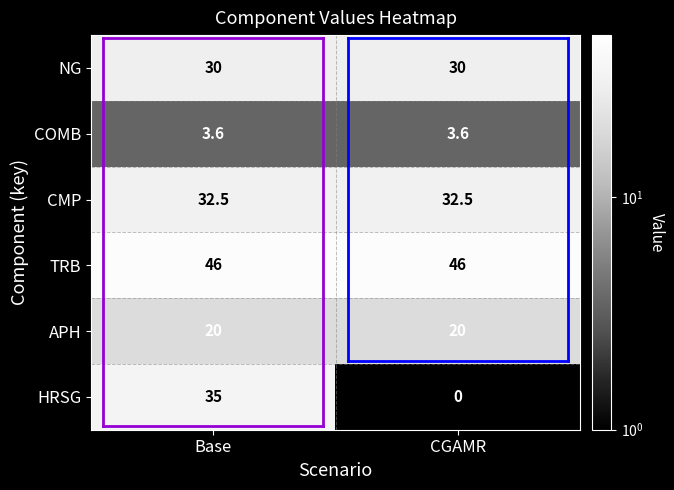

Rank the series at Base from lowest to highest value.

COMB, APH, NG, CMP, HRSG, TRB